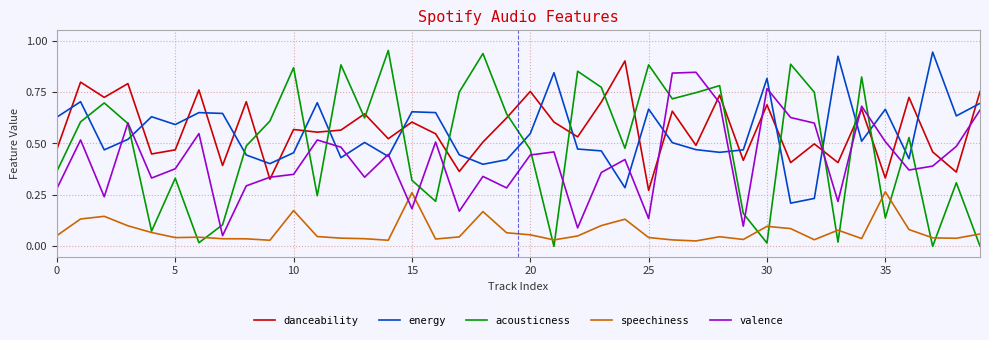

Does the chart have visible grid lines?

Yes